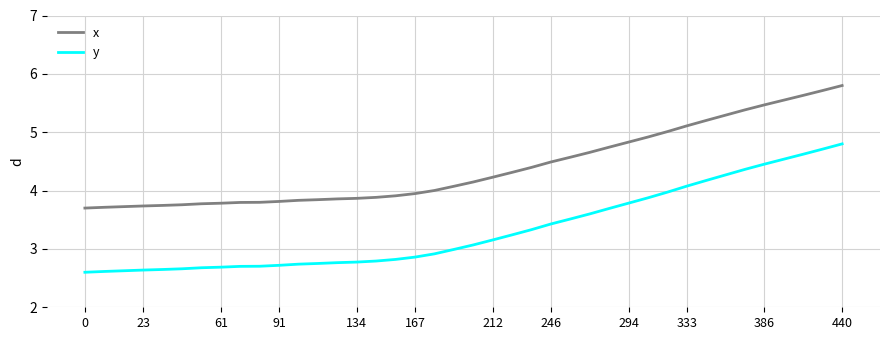

Which series has the largest range (max minus min)?

y